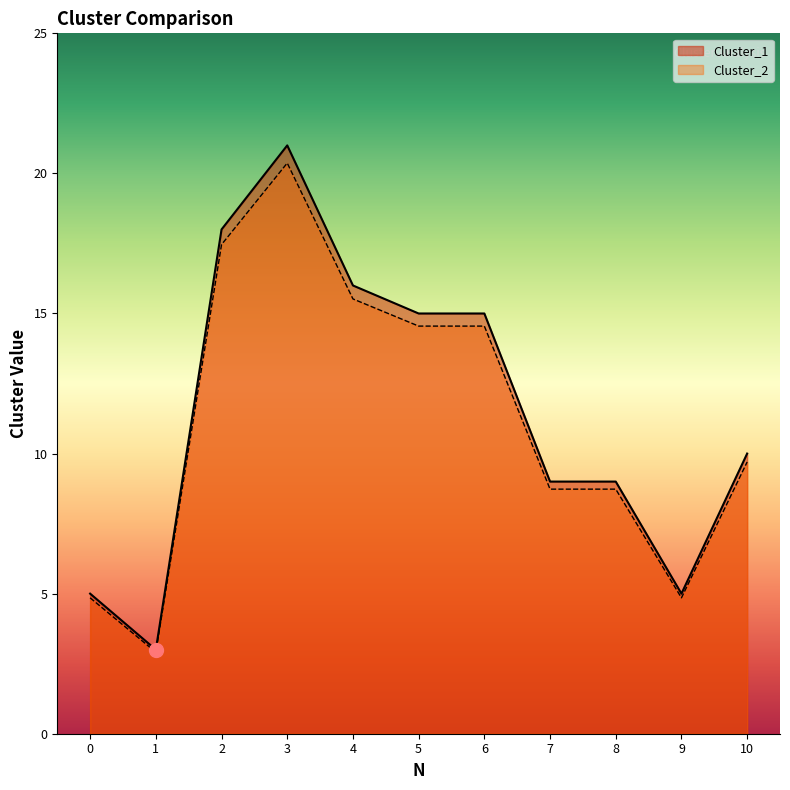

Is the value of Cluster_2 at 8 greater than the value of Cluster_1 at 4?

No